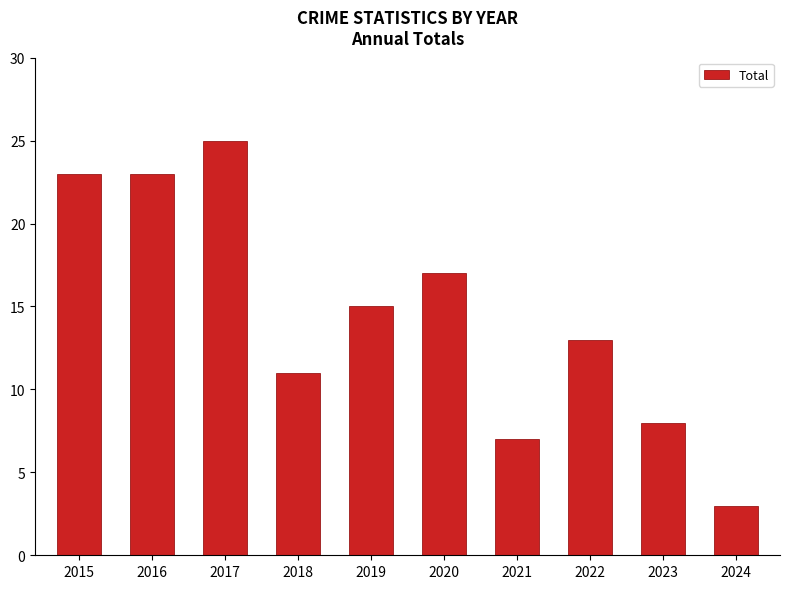

The chart shows a value of 39 at 2016. True or false?

False